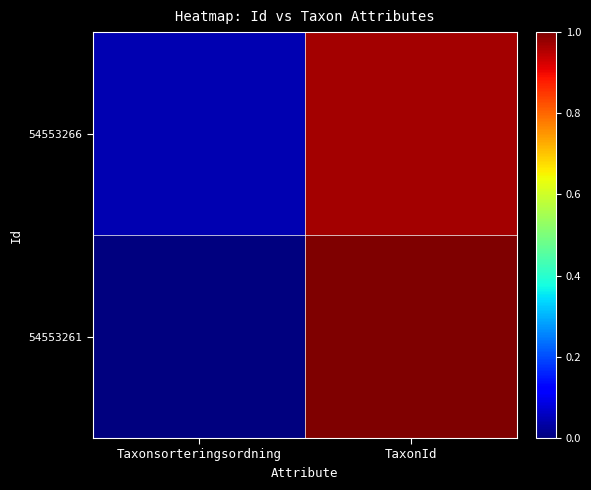

Rank the series by their average value, from highest to lowest.

54553266, 54553261